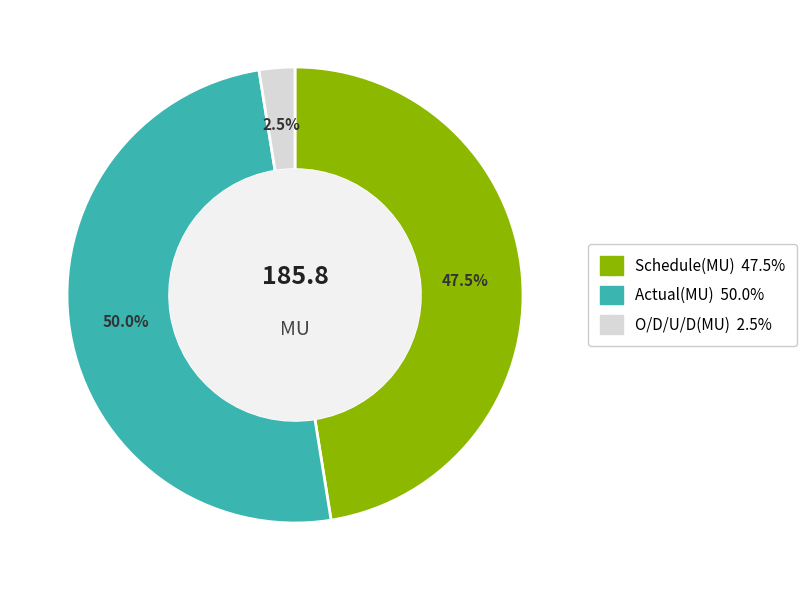

Combined, do O/D/U/D(MU) and Actual(MU) account for over 50%?

Yes